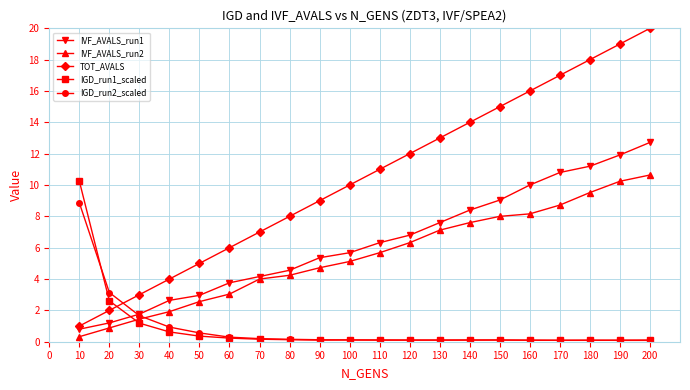

Which series ends up on top after the final intersection of IGD_run1_scaled and IVF_AVALS_run2?

IVF_AVALS_run2